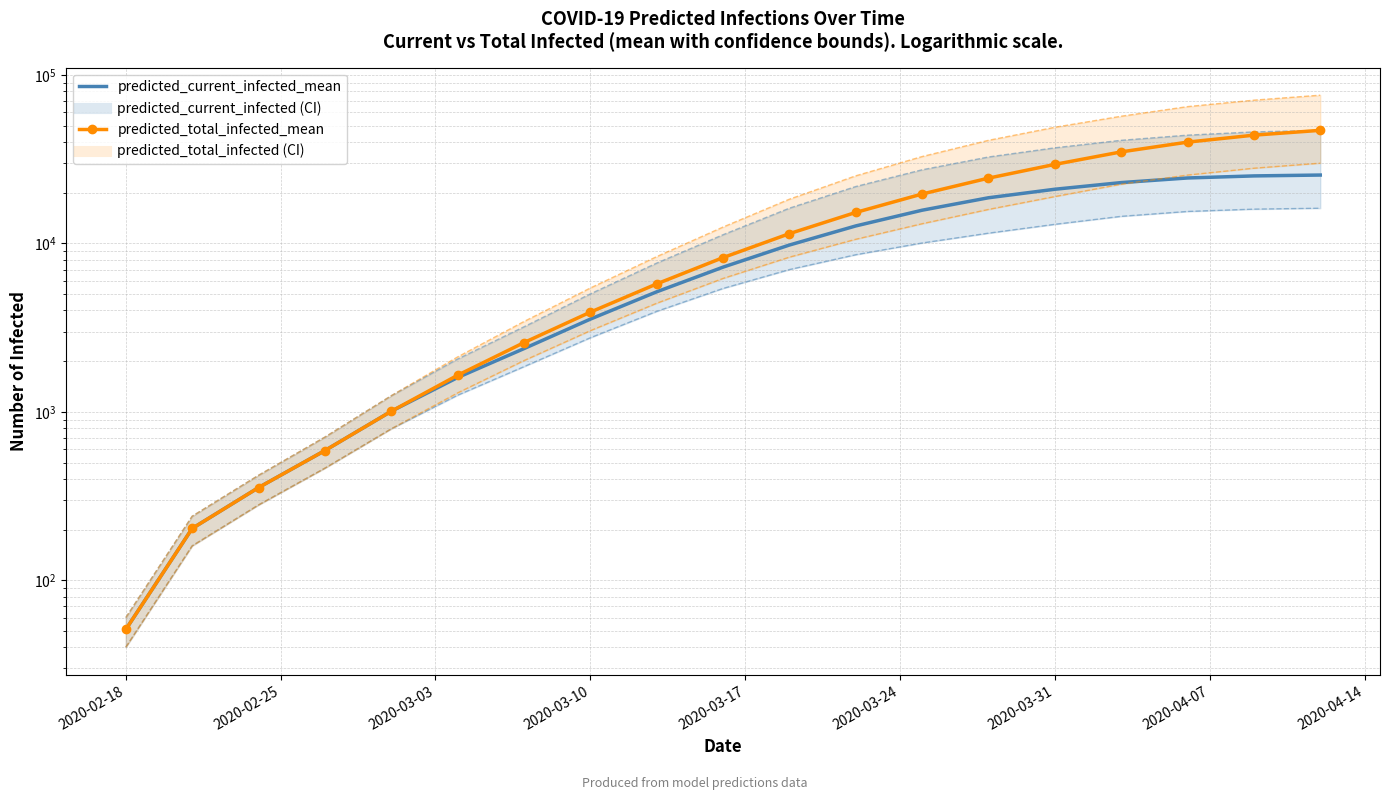

What is the minimum value shown in the chart?

51